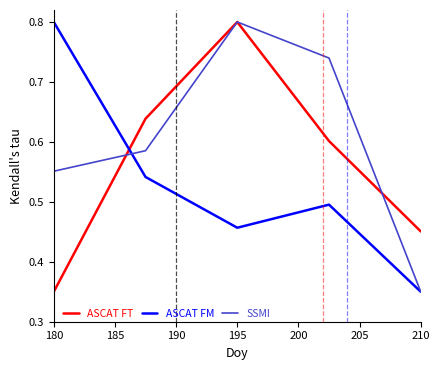

What are all the series names shown in the legend?

ASCAT FT, ASCAT FM, SSMI